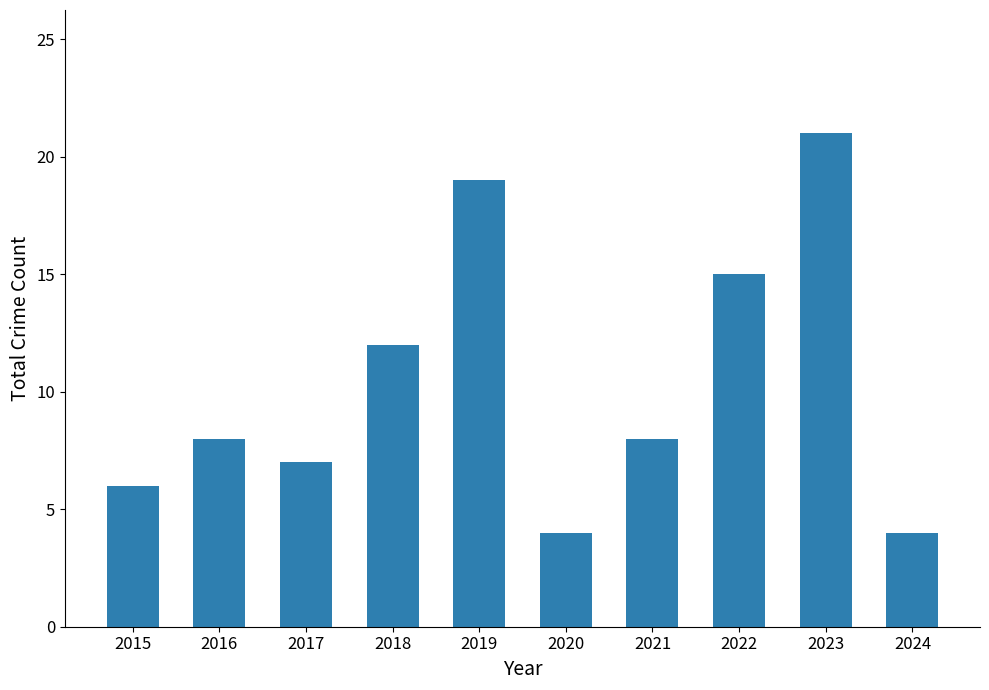

What is the sum of all values?

104